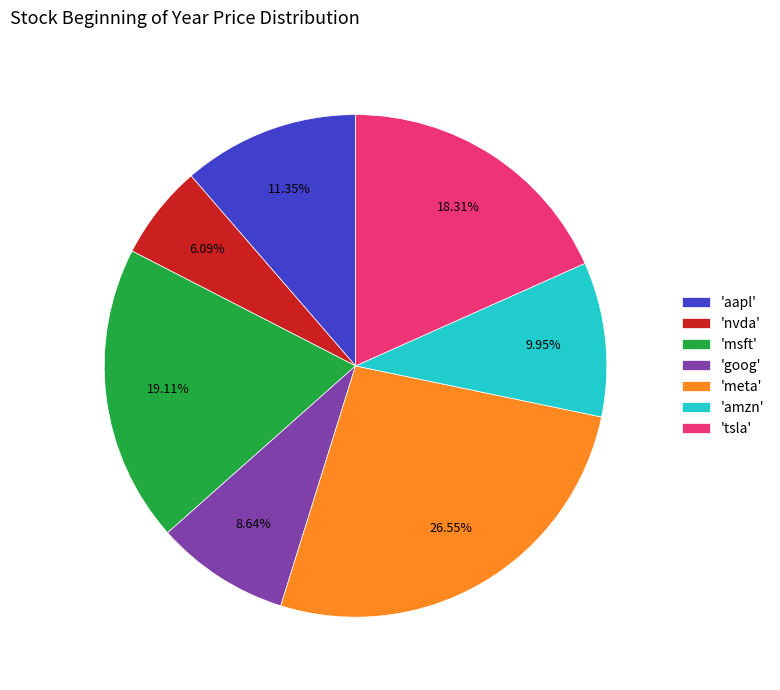

Approximately how many times larger is the value at 'meta' compared to 'msft'?

1.4